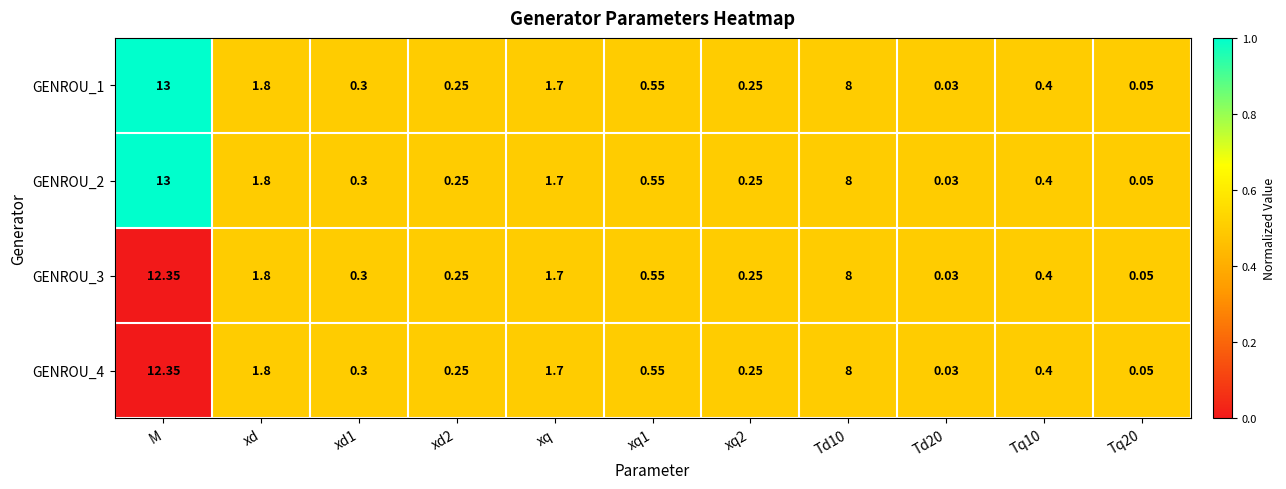

At which category is the sum across all series the highest?

M